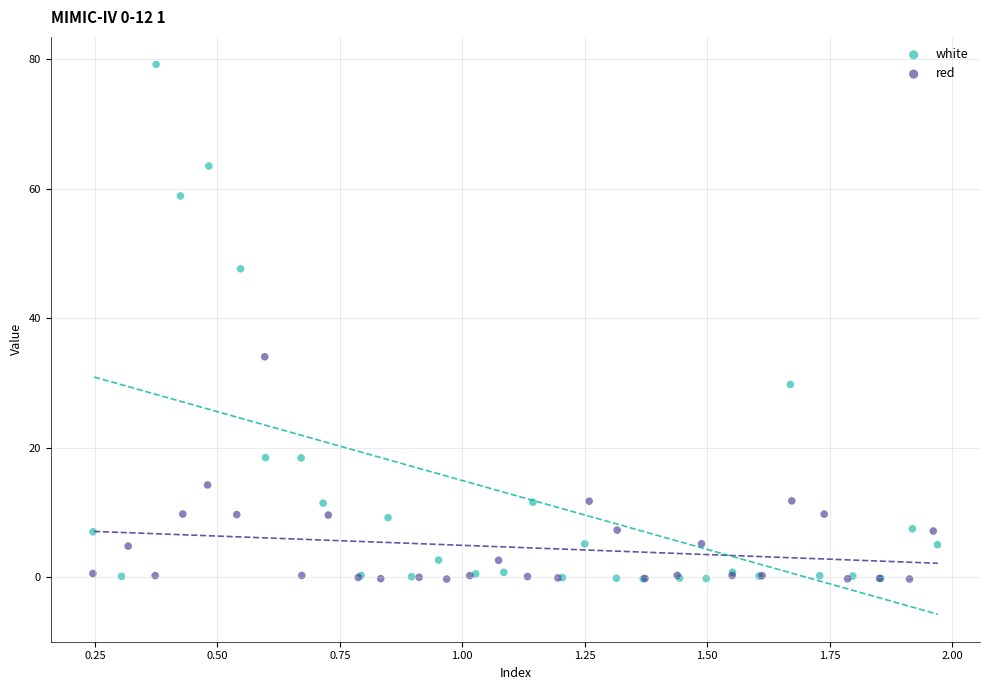

Which series contains the highest Y value?

white